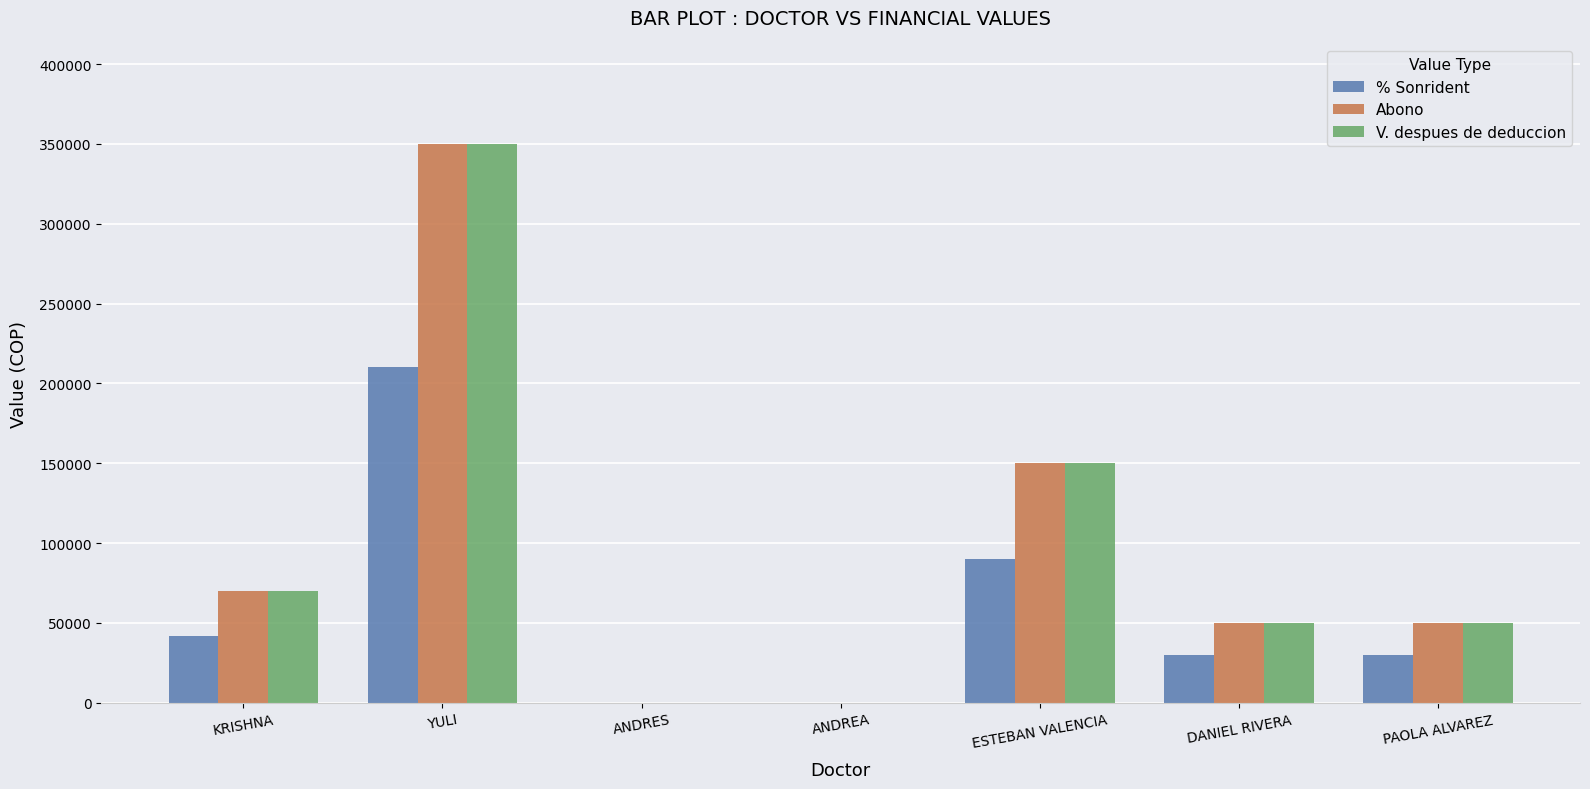

The value of V. despues de deduccion at YULI is 350000. True or false?

True